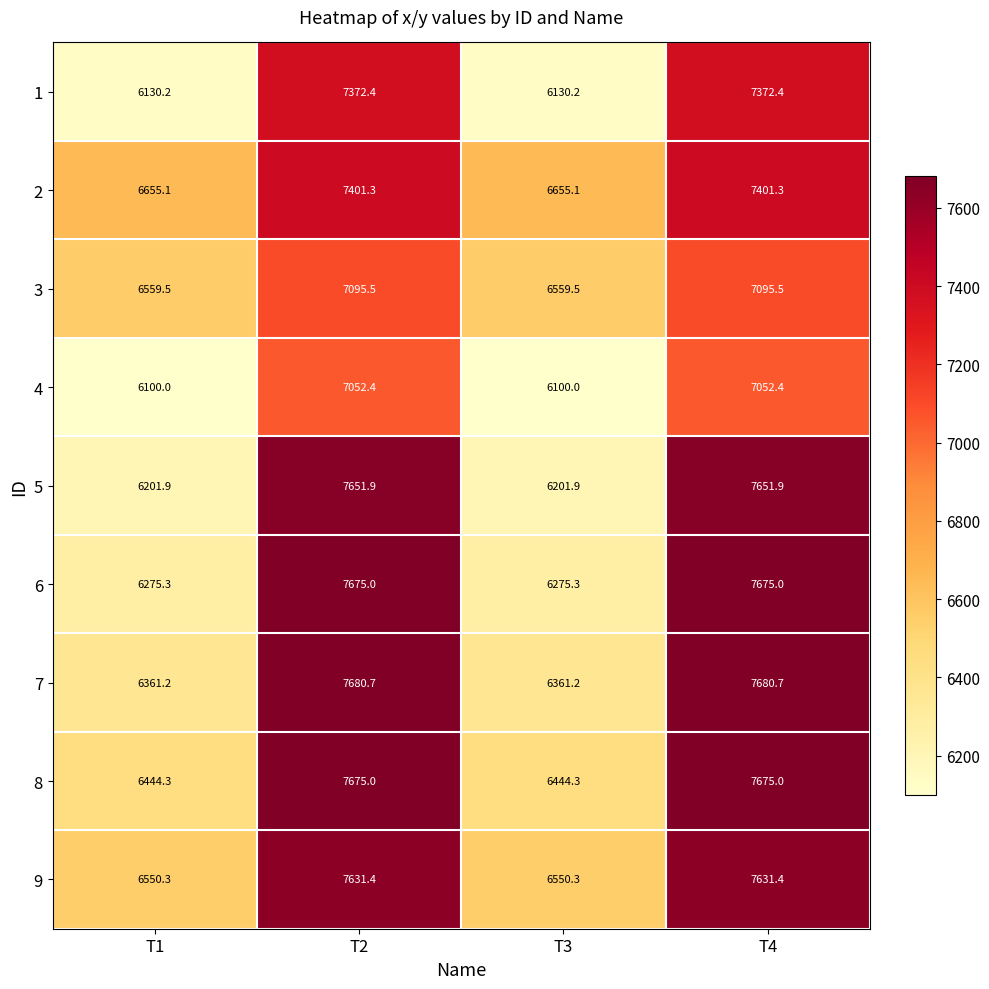

At how many categories does at least one series exceed 6602?

4